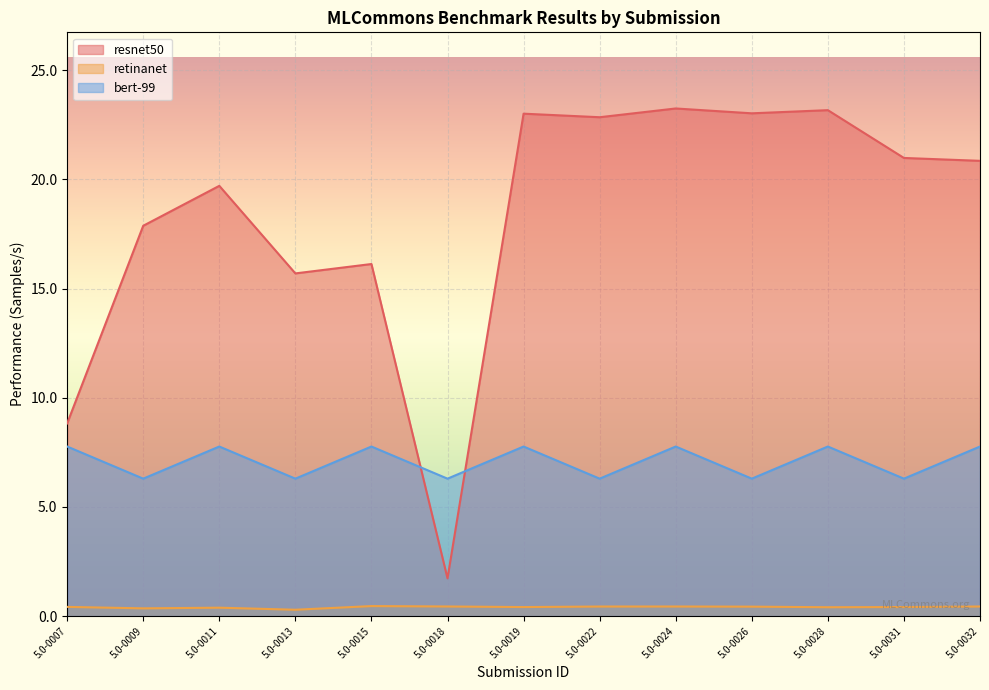

Reading right to left, list all the values displayed in this chart.

resnet50: 20.9	21.0	23.2	23.0	23.2	22.8	23.0	1.7	16.1	15.7	19.7	17.9	8.8
retinanet: 0.4	0.4	0.4	0.4	0.4	0.4	0.4	0.4	0.5	0.3	0.4	0.4	0.4
bert-99: 7.8	6.3	7.8	6.3	7.8	6.3	7.8	6.3	7.8	6.3	7.8	6.3	7.8